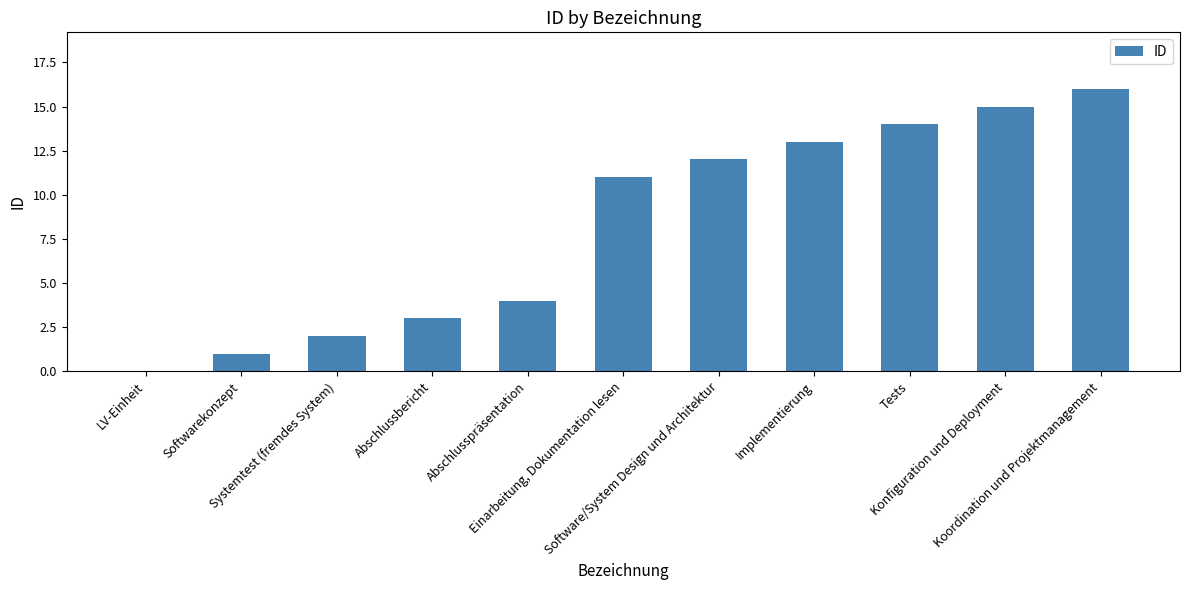

What is the sum of all values?

91